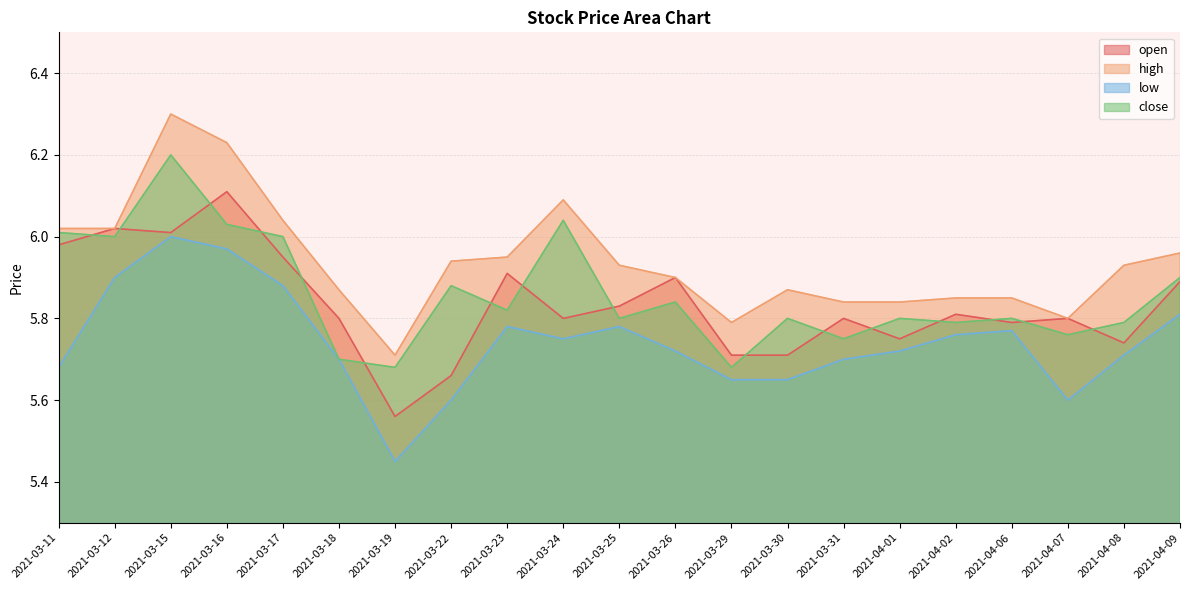

Reading right to left, list all the values displayed in this chart.

open: 2021-04-09=5.9	2021-04-08=5.7	2021-04-07=5.8	2021-04-06=5.8	2021-04-02=5.8	2021-04-01=5.8	2021-03-31=5.8	2021-03-30=5.7	2021-03-29=5.7	2021-03-26=5.9	2021-03-25=5.8	2021-03-24=5.8	2021-03-23=5.9	2021-03-22=5.7	2021-03-19=5.6	2021-03-18=5.8	2021-03-17=6.0	2021-03-16=6.1	2021-03-15=6.0	2021-03-12=6.0	2021-03-11=6.0
high: 2021-04-09=6.0	2021-04-08=5.9	2021-04-07=5.8	2021-04-06=5.8	2021-04-02=5.8	2021-04-01=5.8	2021-03-31=5.8	2021-03-30=5.9	2021-03-29=5.8	2021-03-26=5.9	2021-03-25=5.9	2021-03-24=6.1	2021-03-23=6.0	2021-03-22=5.9	2021-03-19=5.7	2021-03-18=5.9	2021-03-17=6.0	2021-03-16=6.2	2021-03-15=6.3	2021-03-12=6.0	2021-03-11=6.0
low: 2021-04-09=5.8	2021-04-08=5.7	2021-04-07=5.6	2021-04-06=5.8	2021-04-02=5.8	2021-04-01=5.7	2021-03-31=5.7	2021-03-30=5.7	2021-03-29=5.7	2021-03-26=5.7	2021-03-25=5.8	2021-03-24=5.8	2021-03-23=5.8	2021-03-22=5.6	2021-03-19=5.5	2021-03-18=5.7	2021-03-17=5.9	2021-03-16=6.0	2021-03-15=6.0	2021-03-12=5.9	2021-03-11=5.7
close: 2021-04-09=5.9	2021-04-08=5.8	2021-04-07=5.8	2021-04-06=5.8	2021-04-02=5.8	2021-04-01=5.8	2021-03-31=5.8	2021-03-30=5.8	2021-03-29=5.7	2021-03-26=5.8	2021-03-25=5.8	2021-03-24=6.0	2021-03-23=5.8	2021-03-22=5.9	2021-03-19=5.7	2021-03-18=5.7	2021-03-17=6.0	2021-03-16=6.0	2021-03-15=6.2	2021-03-12=6.0	2021-03-11=6.0